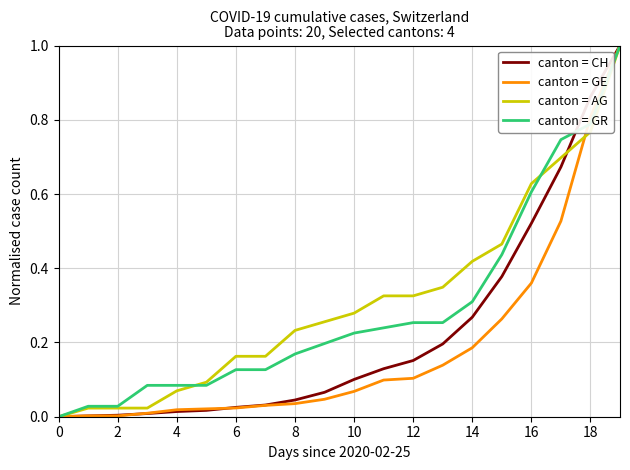

Rank the series by their average value, from lowest to highest.

canton = GE, canton = CH, canton = GR, canton = AG